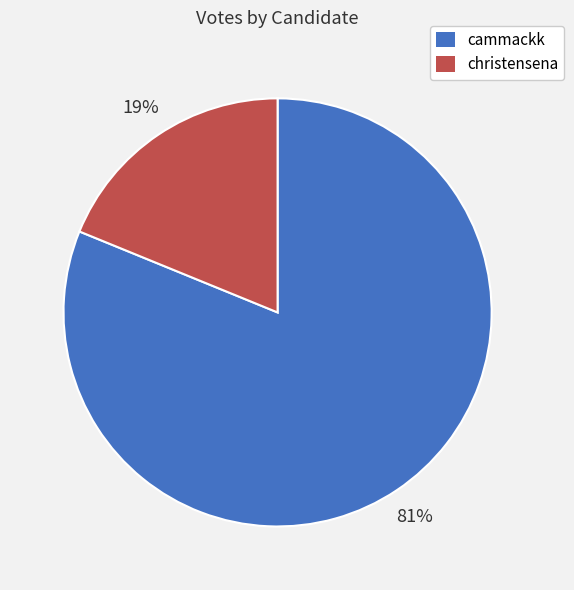

What is the smallest slice in the pie chart?

christensena